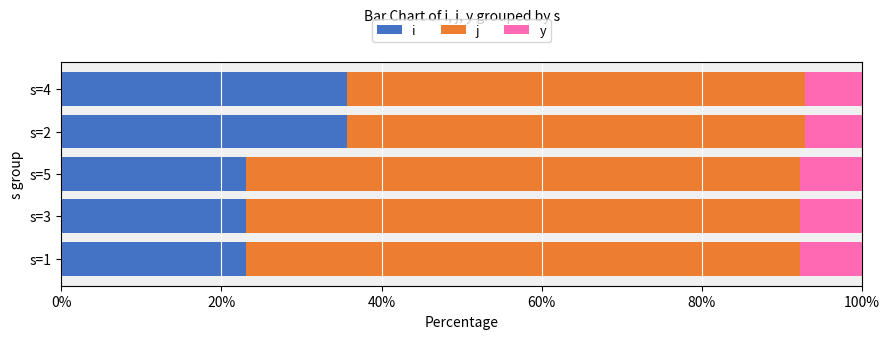

Rank the series at s=4 from lowest to highest value.

y, i, j